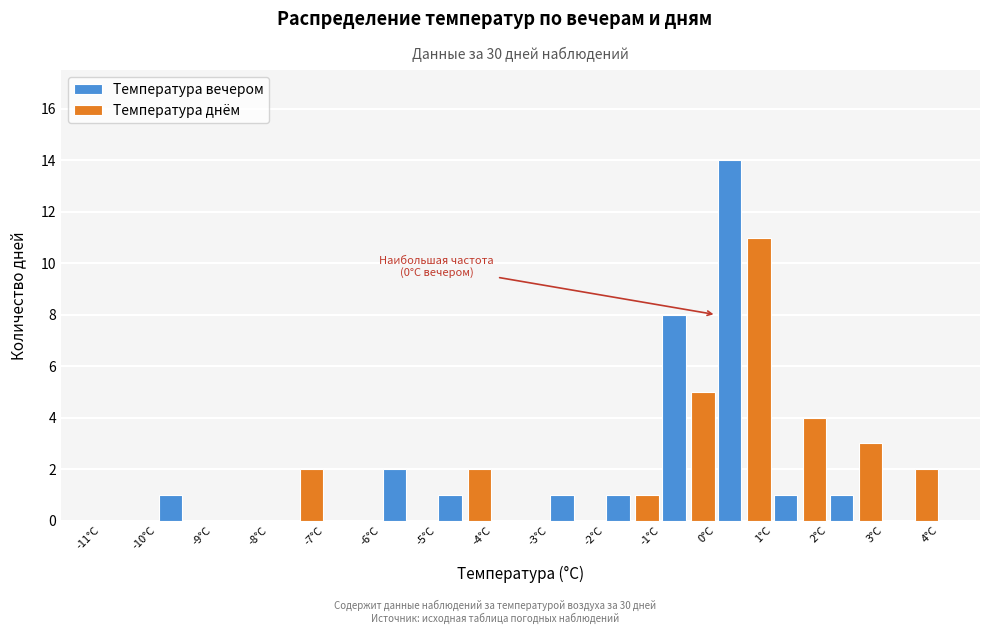

In the Температура днём series, which range on the x-axis has the tallest bar?

0 to 1